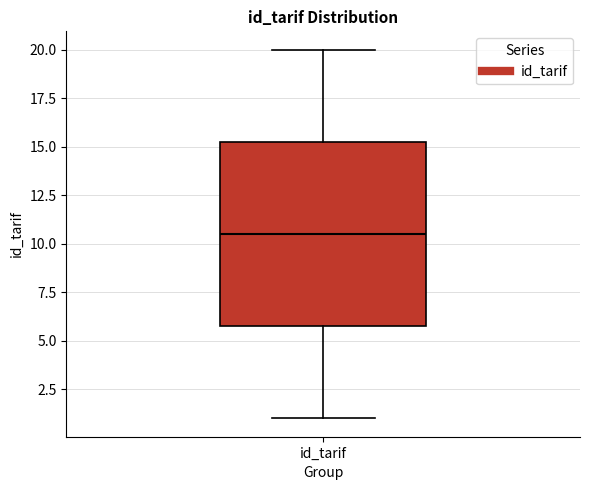

Read this box plot against the y-axis: the position of the median line, the range covered by the box, and the ends of both whiskers. The values are not printed on the chart, so give them approximately, as read against the axis.

median 10.5, box 6.0 to 15.5, whiskers 1.0 to 20.0